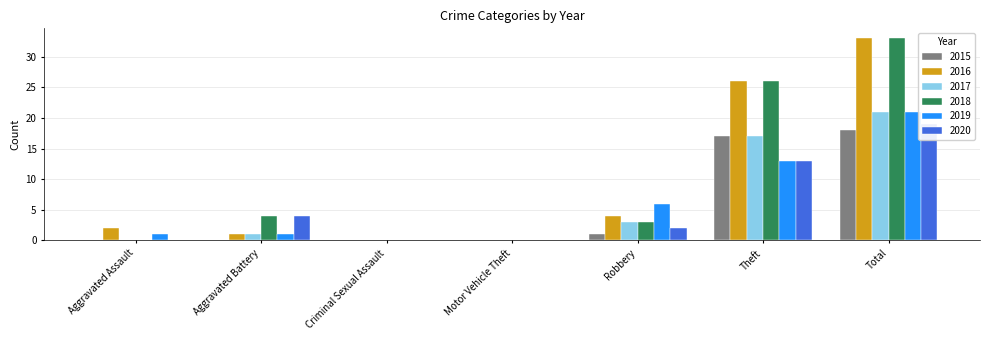

What is the label of the 4th bar from the left?

Motor Vehicle Theft